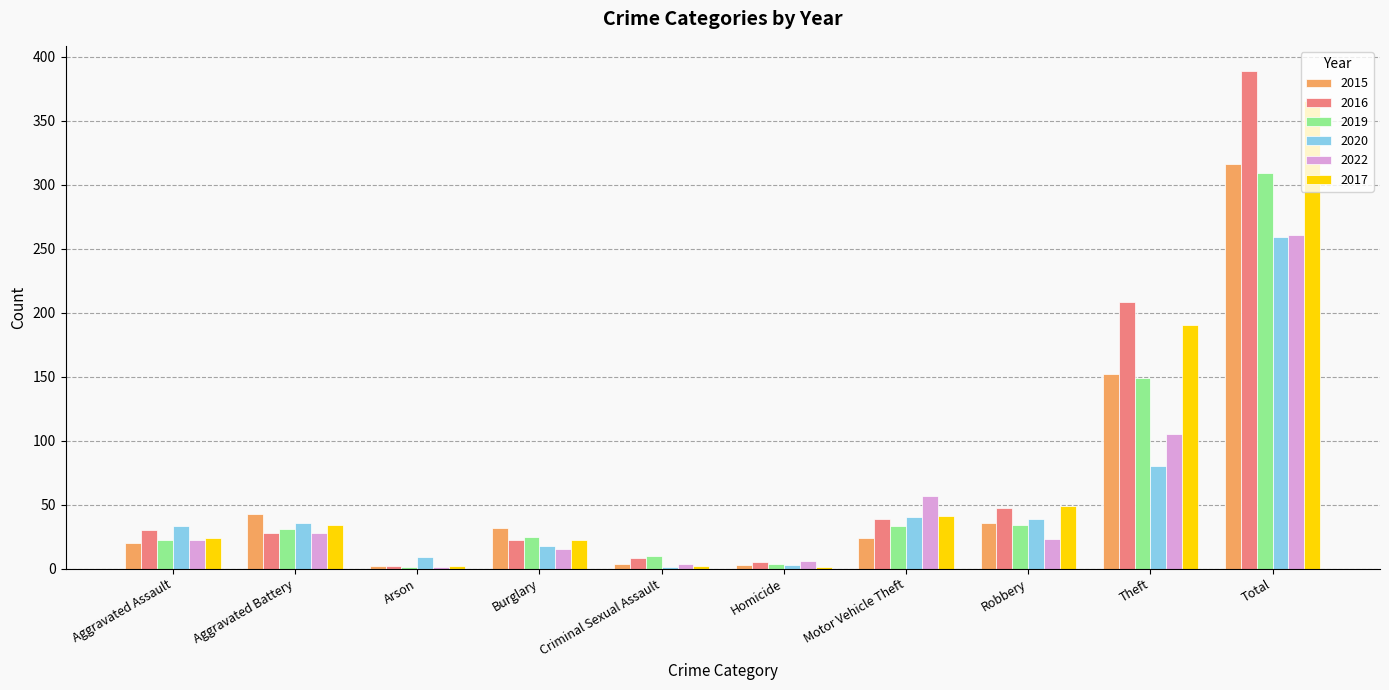

The value of 2020 at Aggravated Battery is 36. True or false?

True